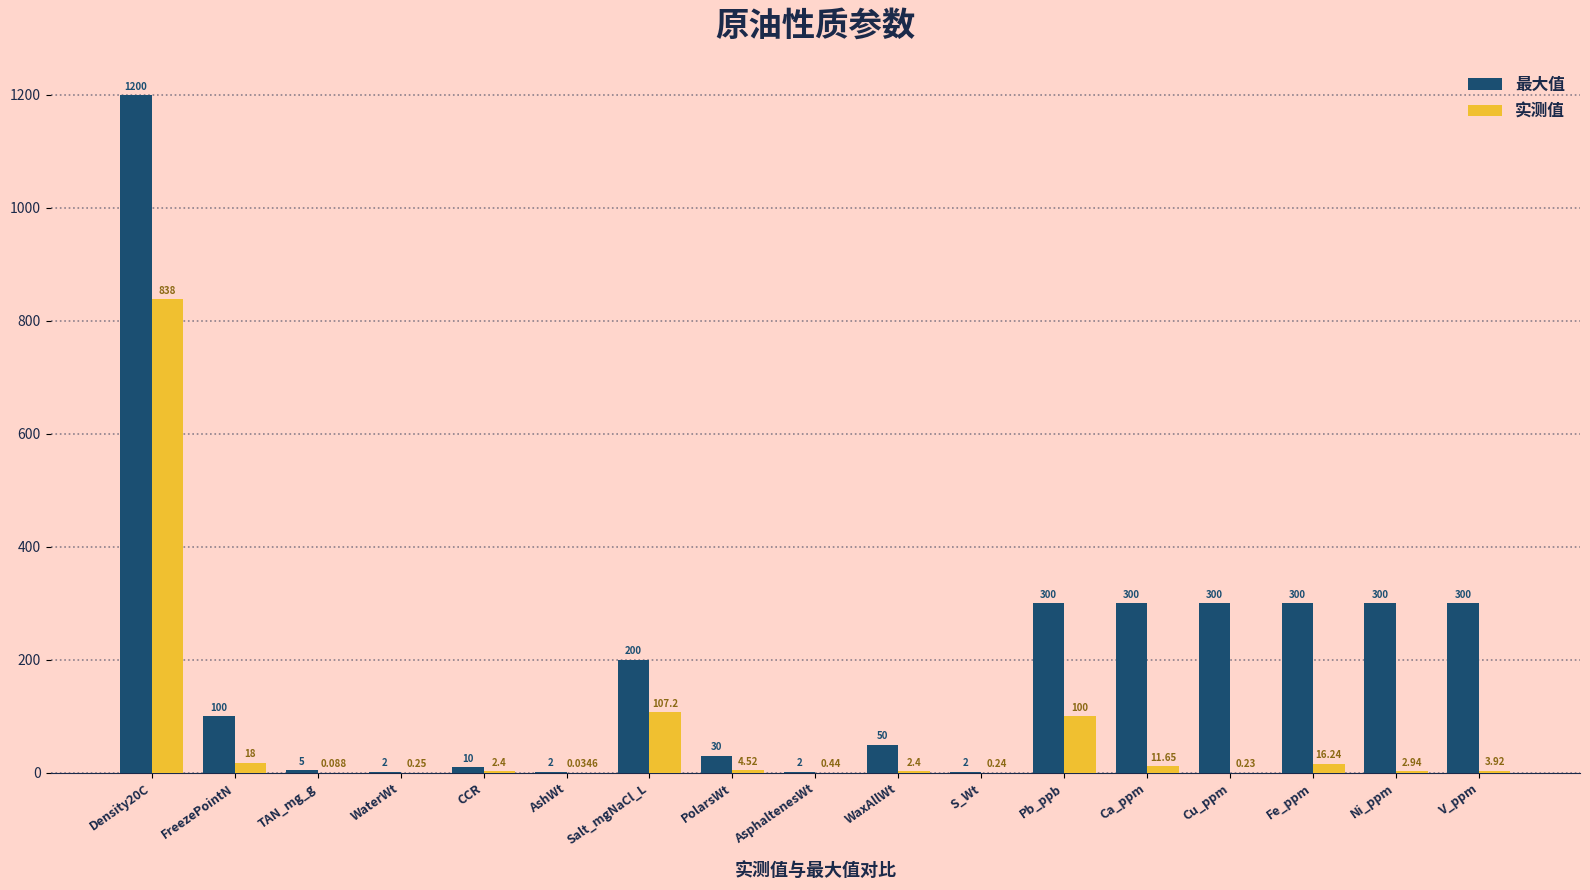

Where is 实测值 nearest to the value 419?

Salt_mgNaCl_L